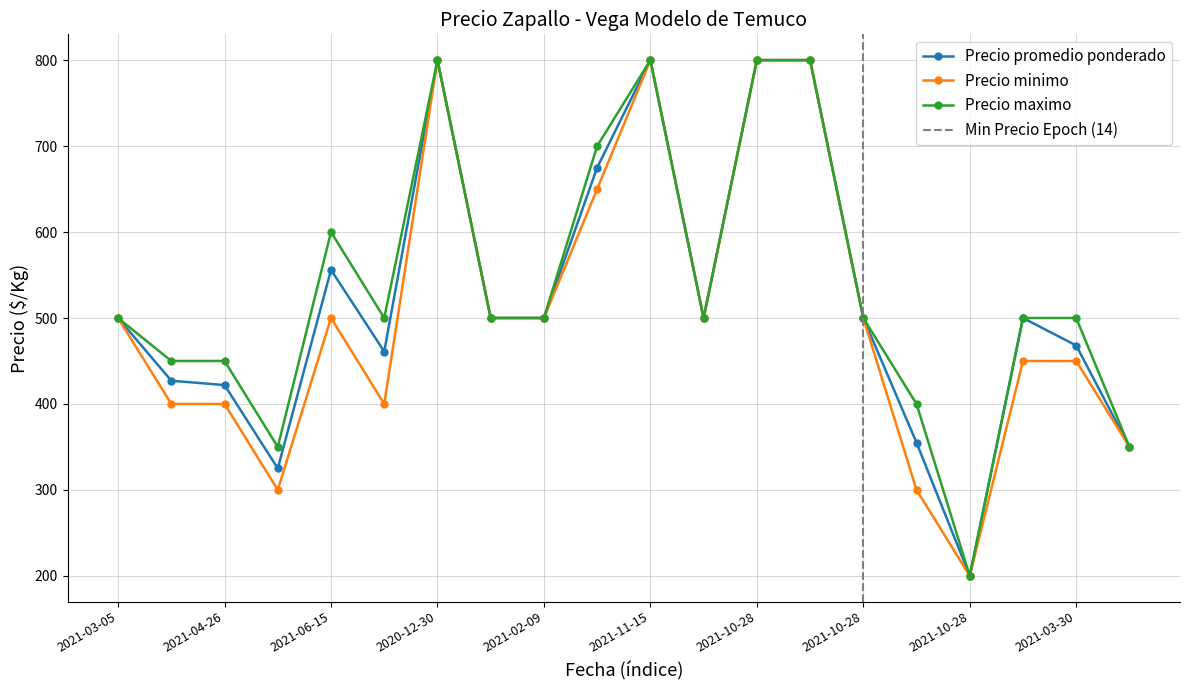

Which series has the widest spread of values?

Precio promedio ponderado